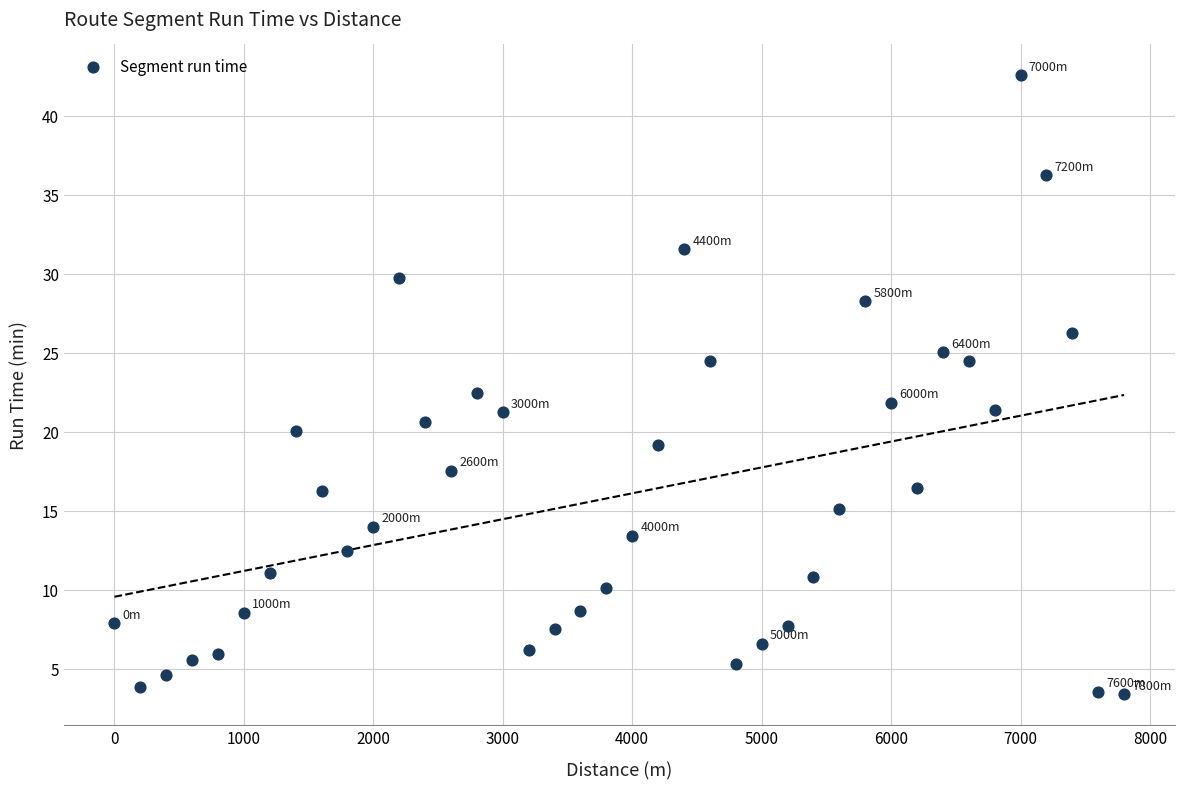

What is the range of X values (max minus min)?

7800.0